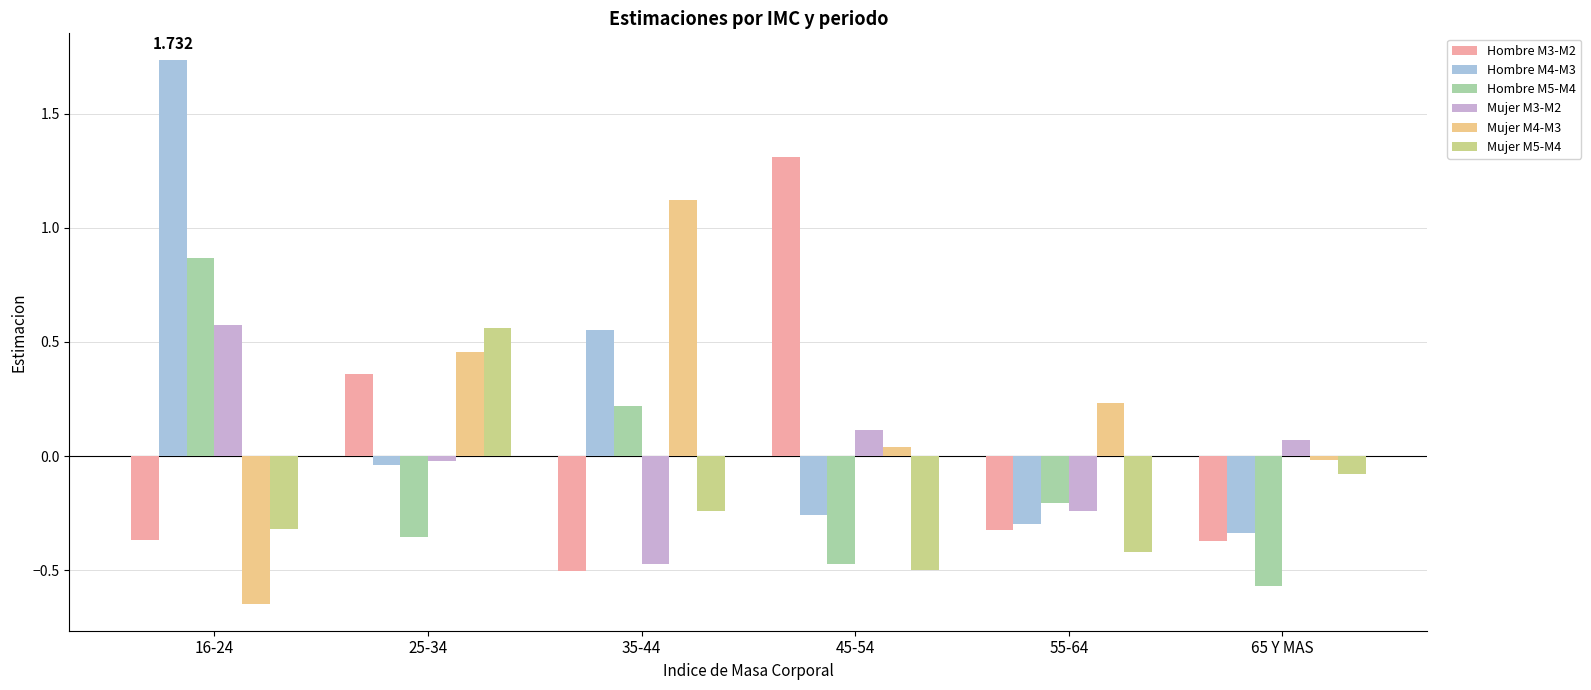

What is the difference between the maximum and minimum values in the Mujer M3-M2 series?

1.0